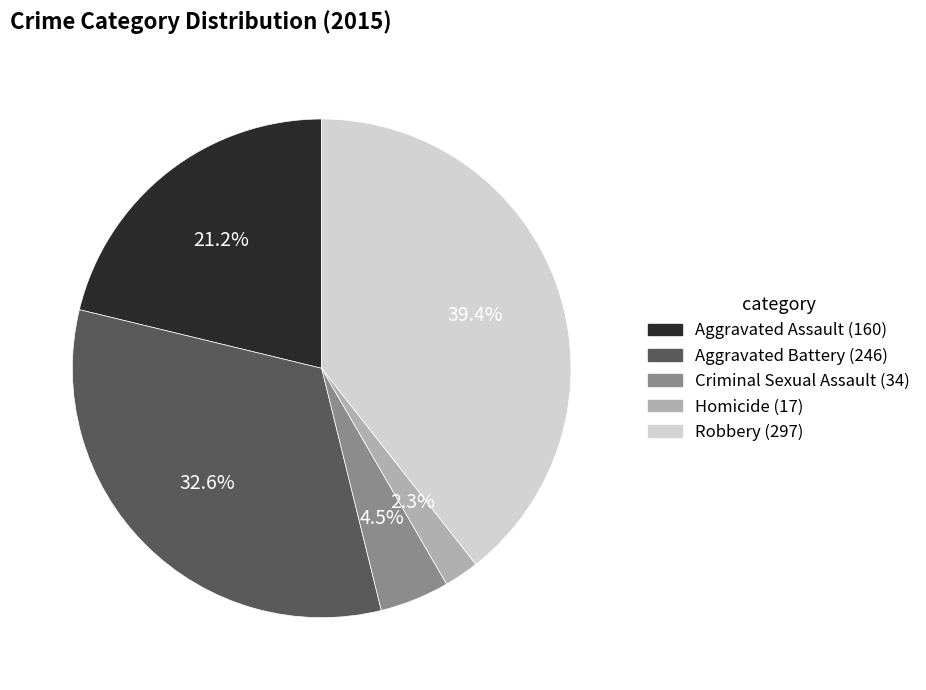

To the nearest percent, what is the difference between the Aggravated Assault and Criminal Sexual Assault slice percentages?

17%